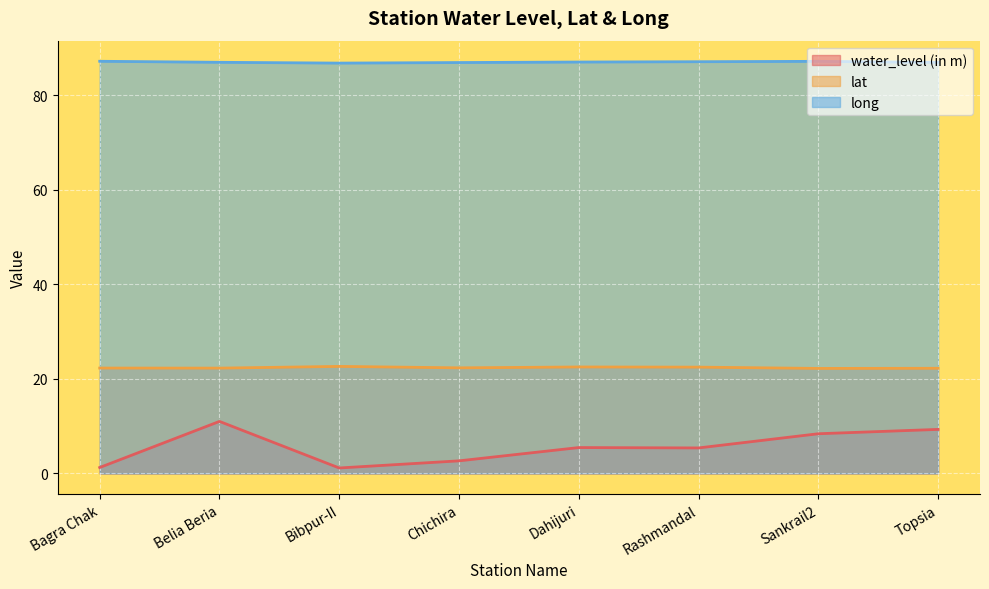

True or false: lat has a value of 22.3 at Bagra Chak.

True